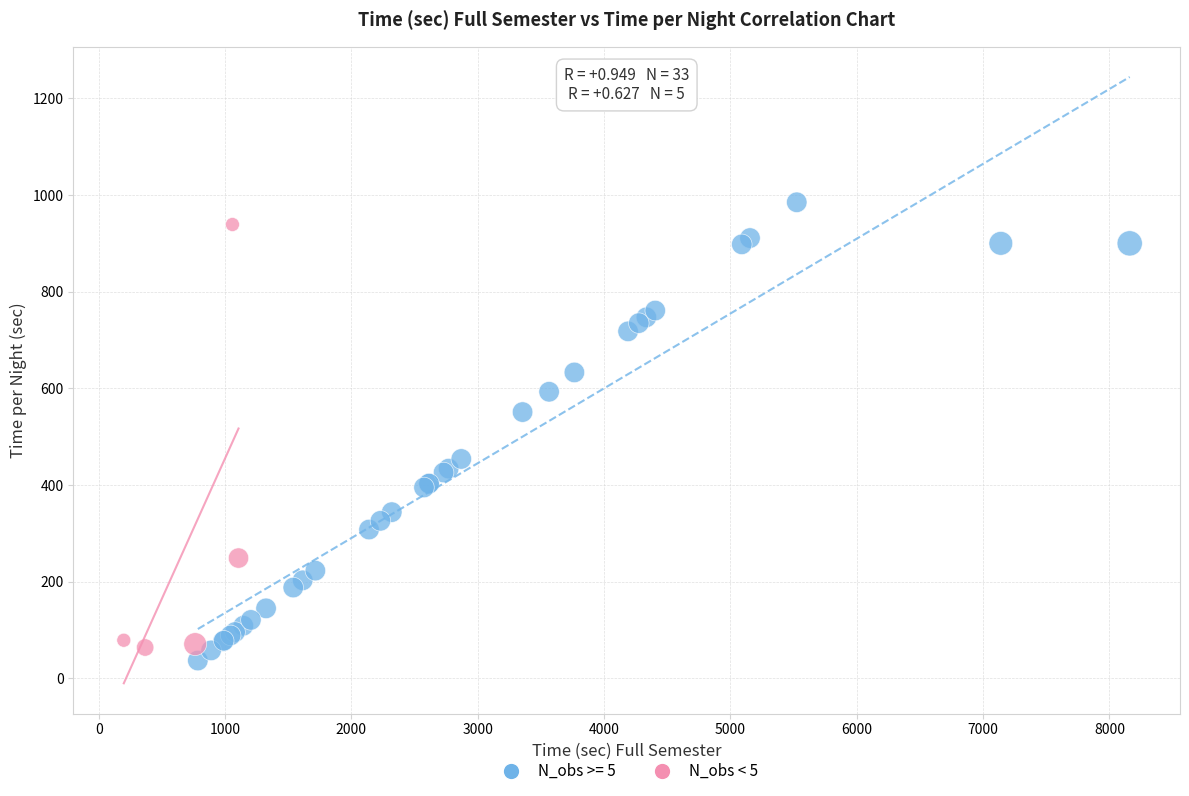

What are all the series names shown in the legend?

N_obs >= 5, N_obs < 5